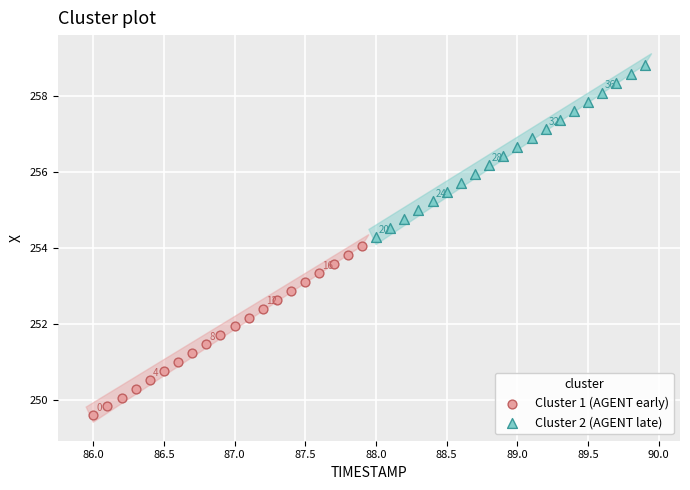

Which series contains the lowest Y value?

Cluster 1 (AGENT early)